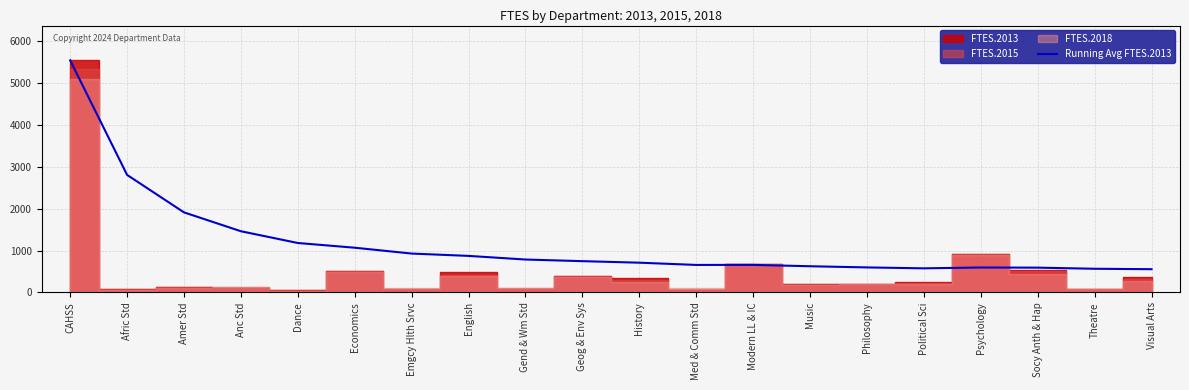

At which label does the data first exceed 746?

CAHSS